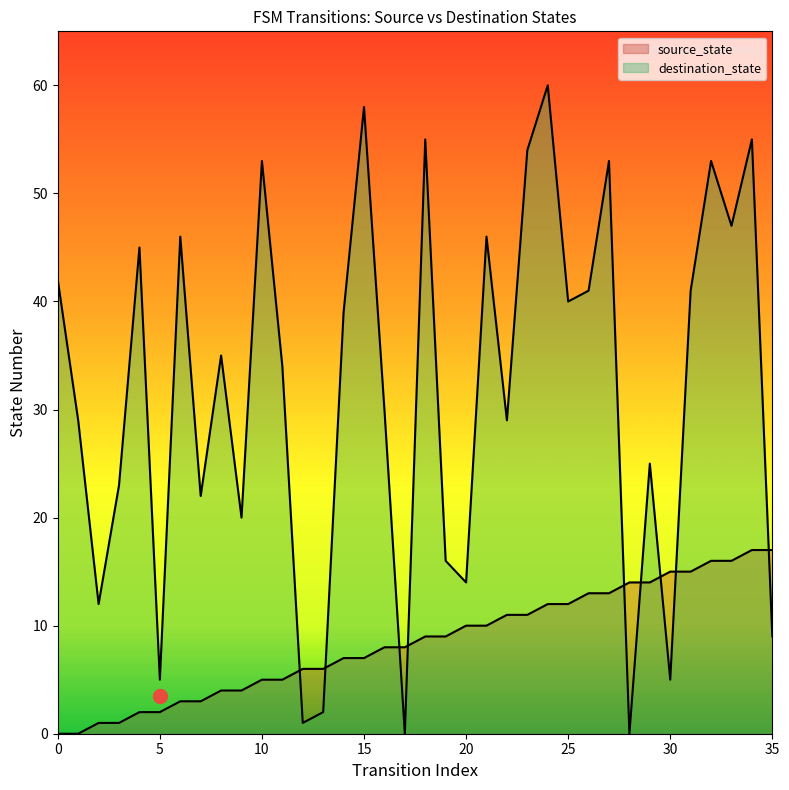

Which series ends up on top after the final intersection of source_state and destination_state?

source_state